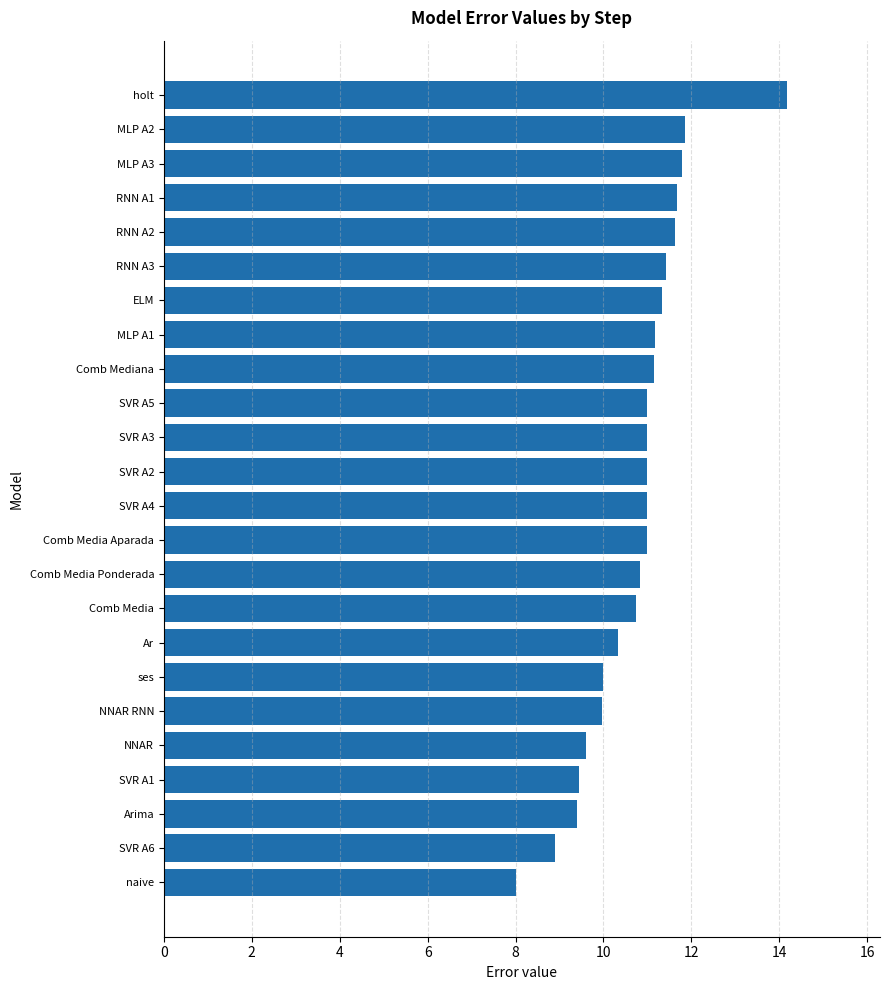

What is the average value?

10.8